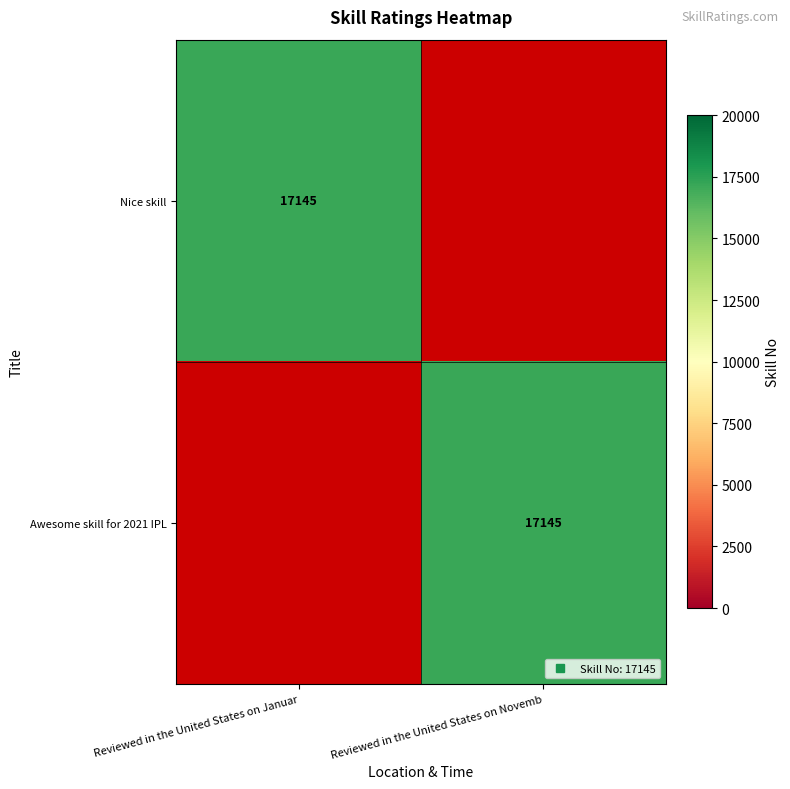

What is the difference between the Awesome skill for 2021 IPL values at Reviewed in the United States on Novemb and Reviewed in the United States on Januar?

17145